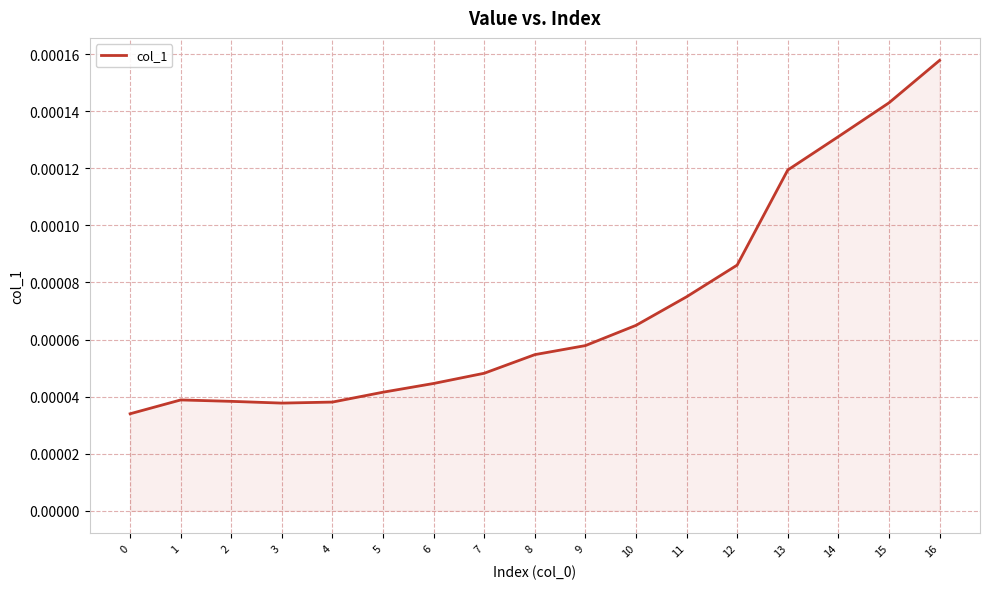

Between 4 and 14, which is larger?

14